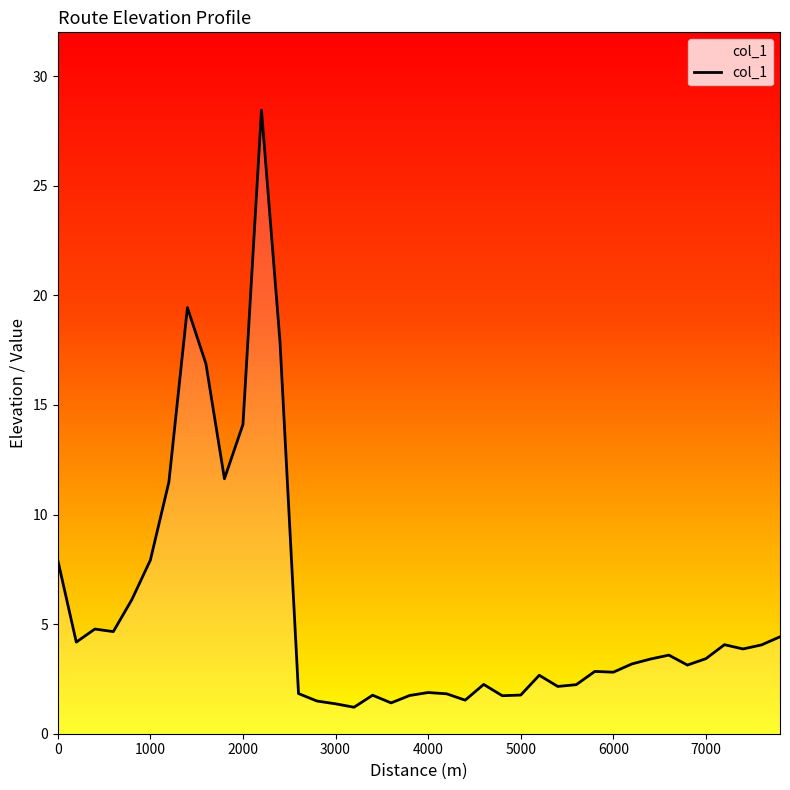

What is the maximum value shown in the chart?

28.4